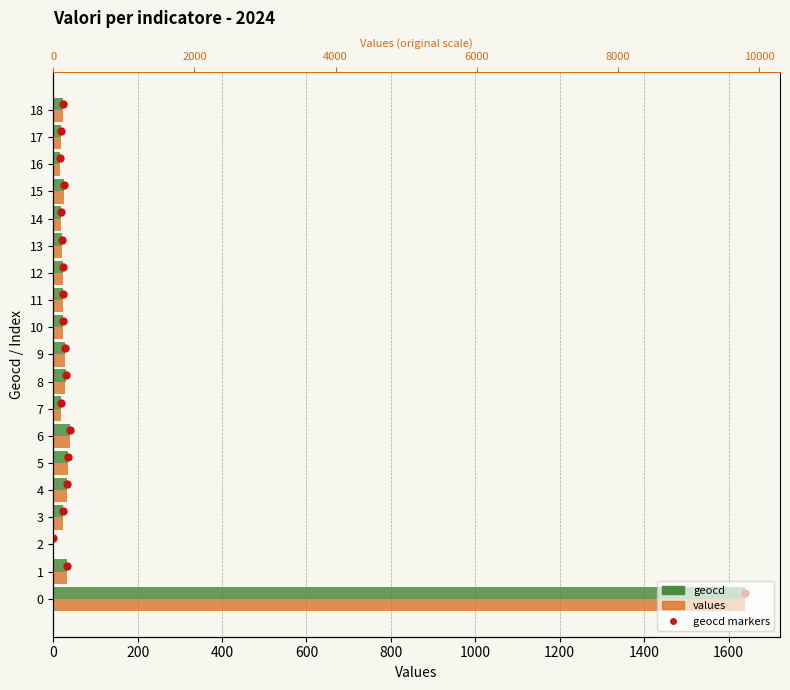

Is it true that geocd markers equals 9.8 at 1200?

False